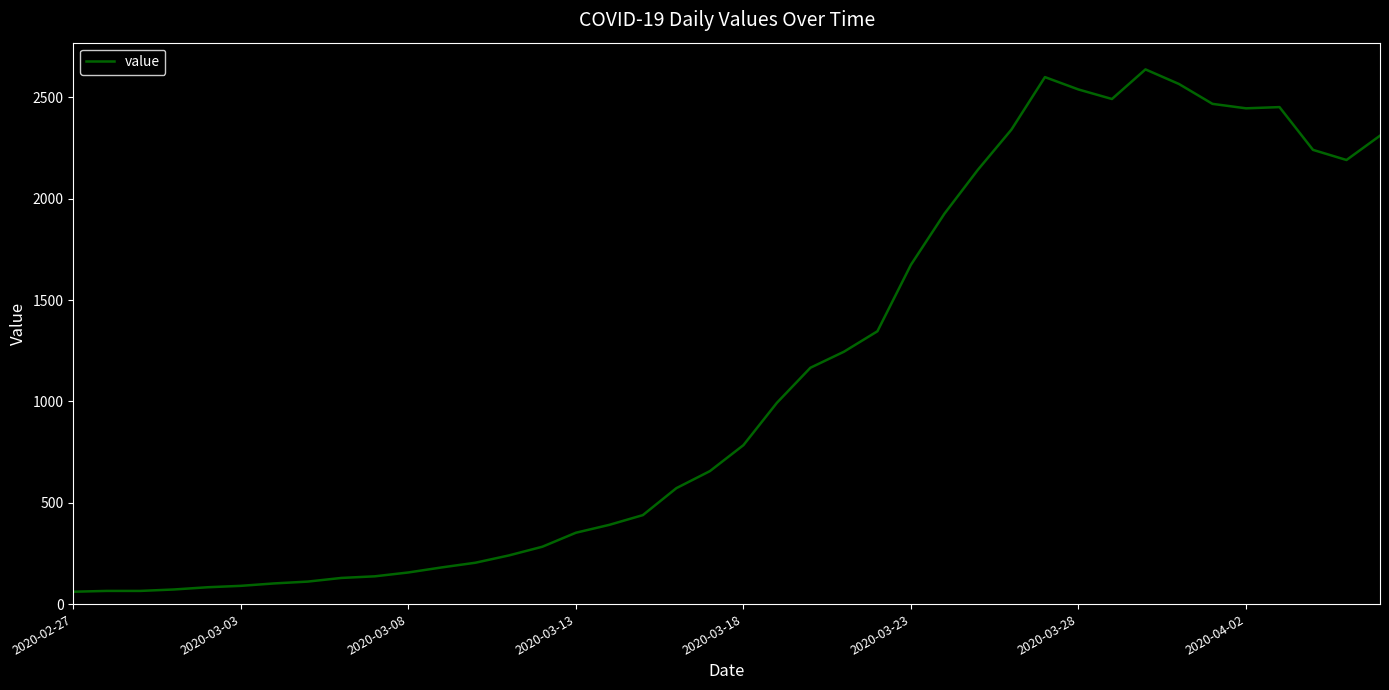

What is the difference between the second highest and second lowest values?

2535